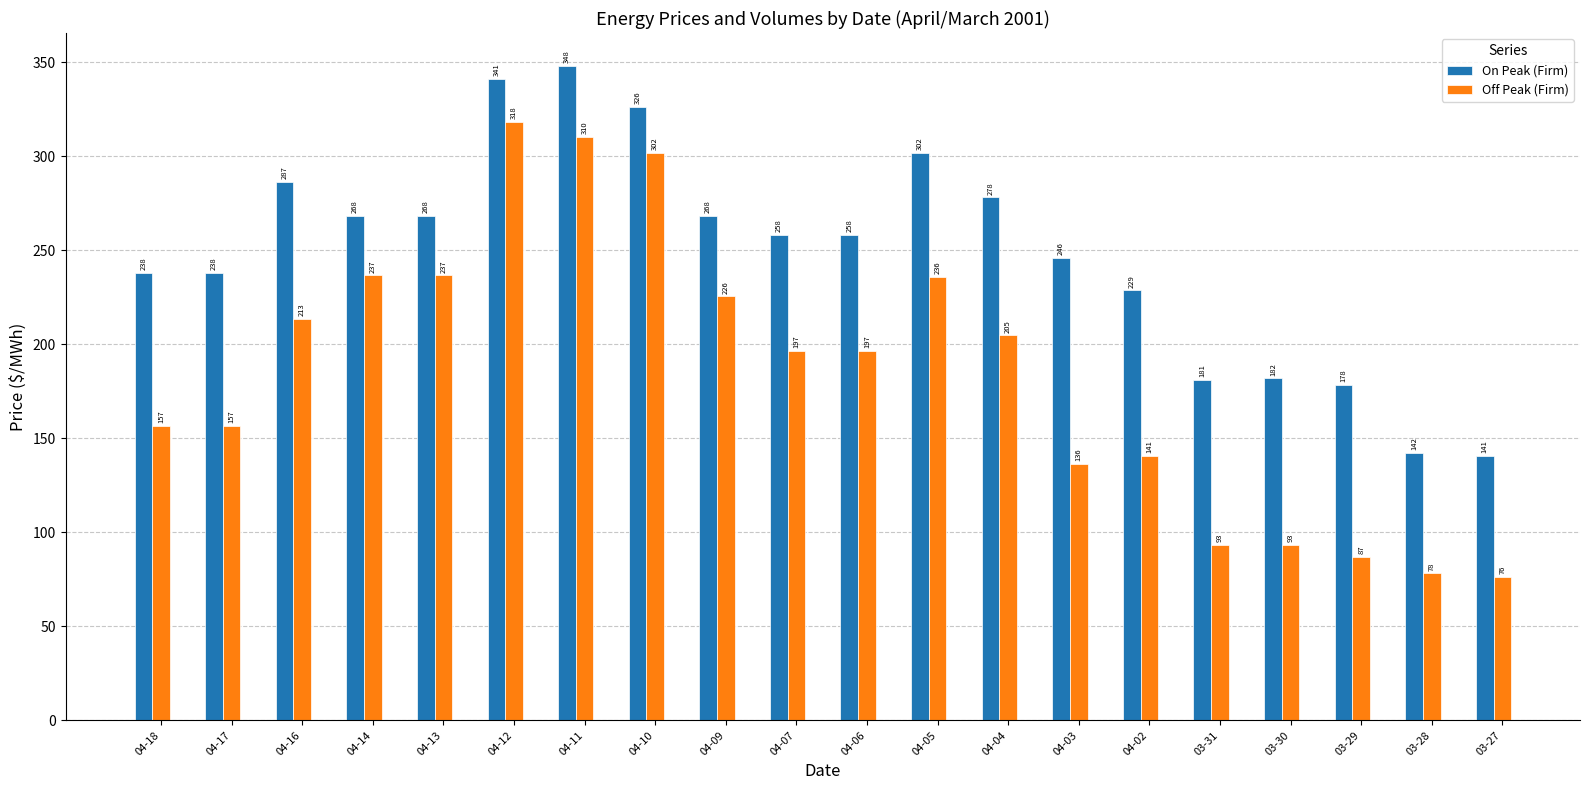

At which category does the chart reach its peak across all series?

04-11